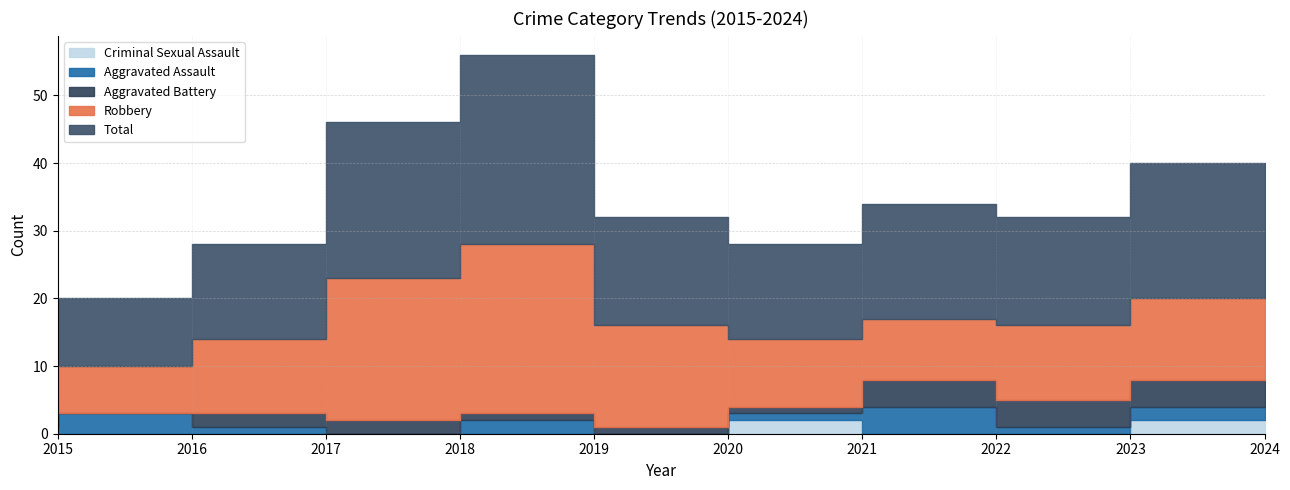

Which series has the largest total across all categories?

Total